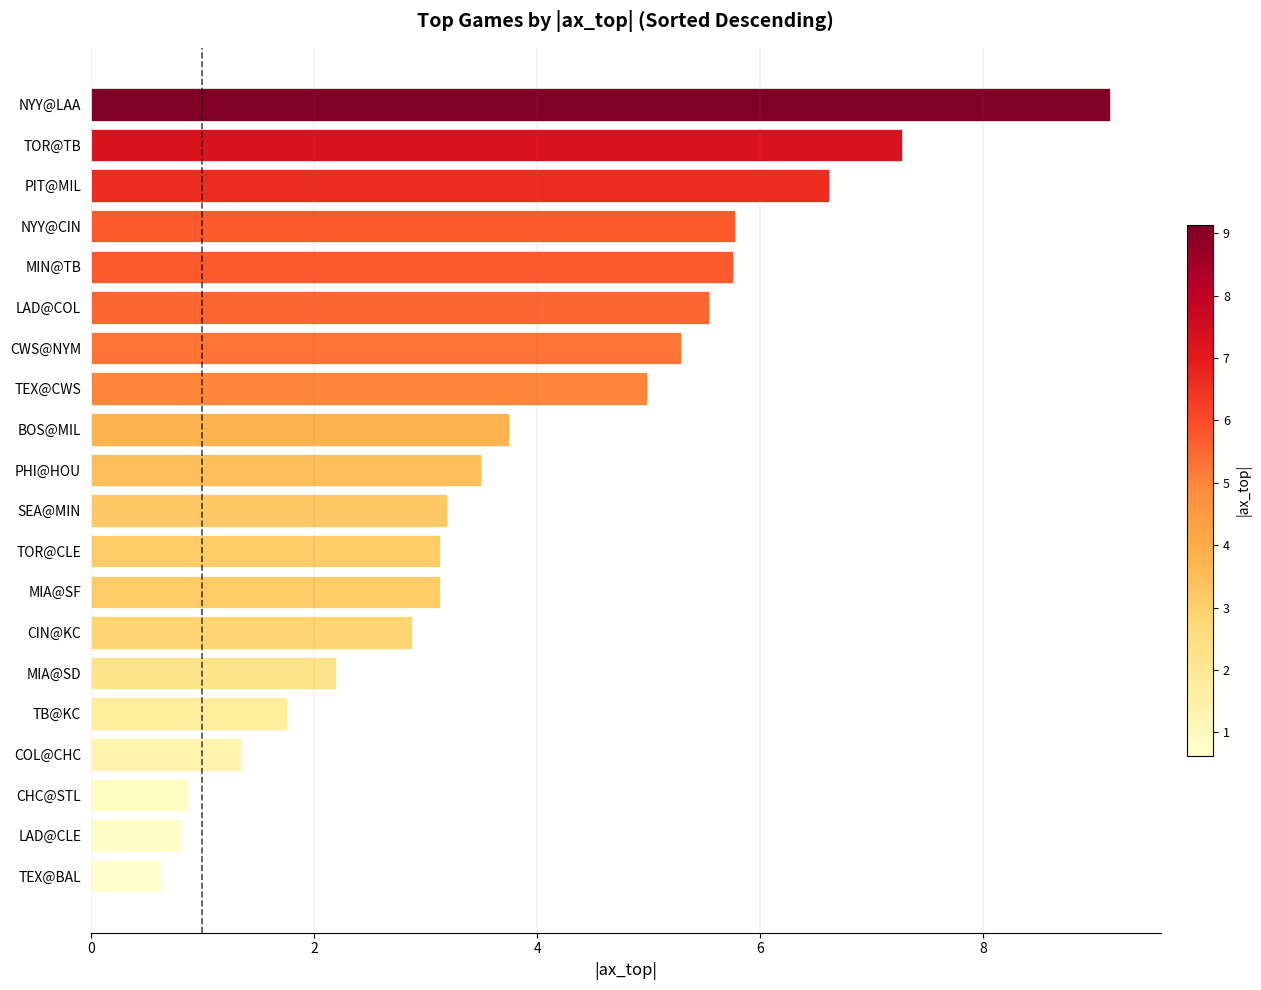

What is the change in value from TEX@CWS to LAD@CLE?

-4.2